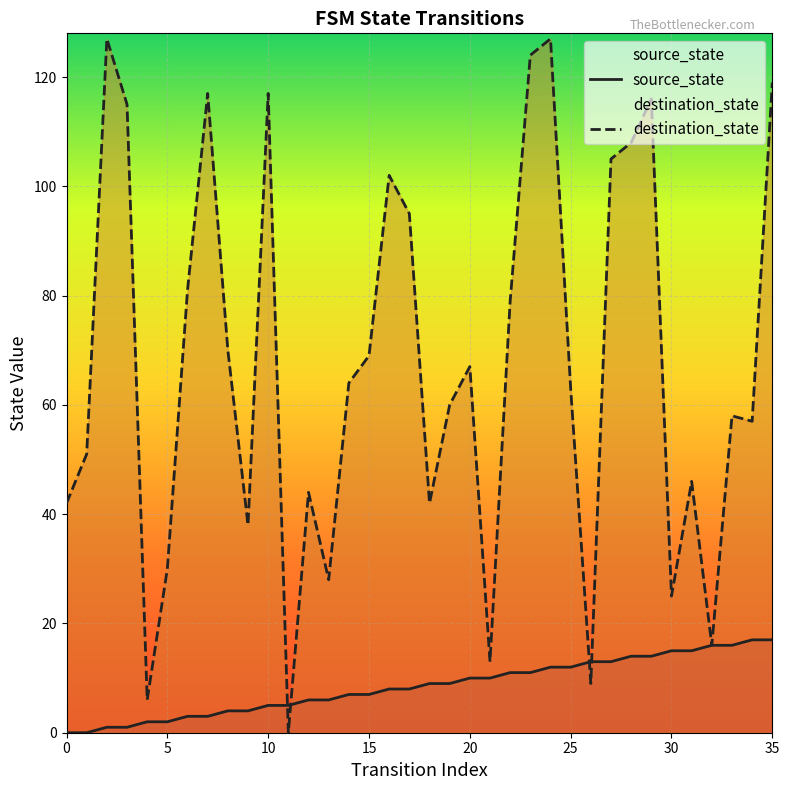

What is the label of the 20th point from the left?

19